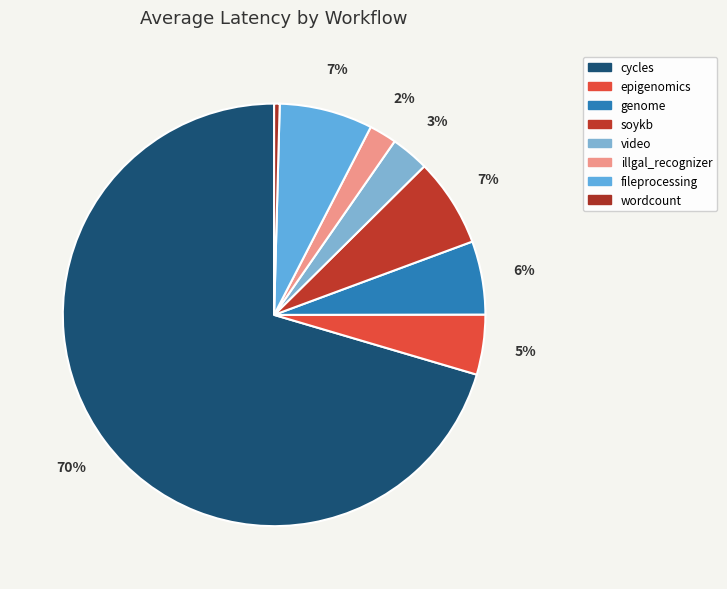

What is the ratio of the value at genome to the value at wordcount?

13.2